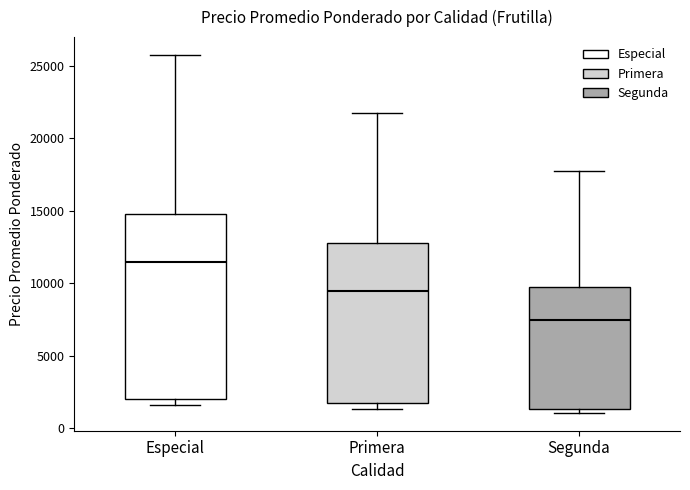

Reading left to right, transcribe this box plot: for each box, give where its median line is, the range the box spans, and where its two whiskers end, as read against the y-axis. The values are not printed on the chart, so give them approximately, as read against the axis.

Especial: median 11500, box 2000 to 15000, whiskers 1500 to 26000
Primera: median 9500, box 2000 to 13000, whiskers 1500 to 22000
Segunda: median 7500, box 1500 to 10000, whiskers 1000 to 18000